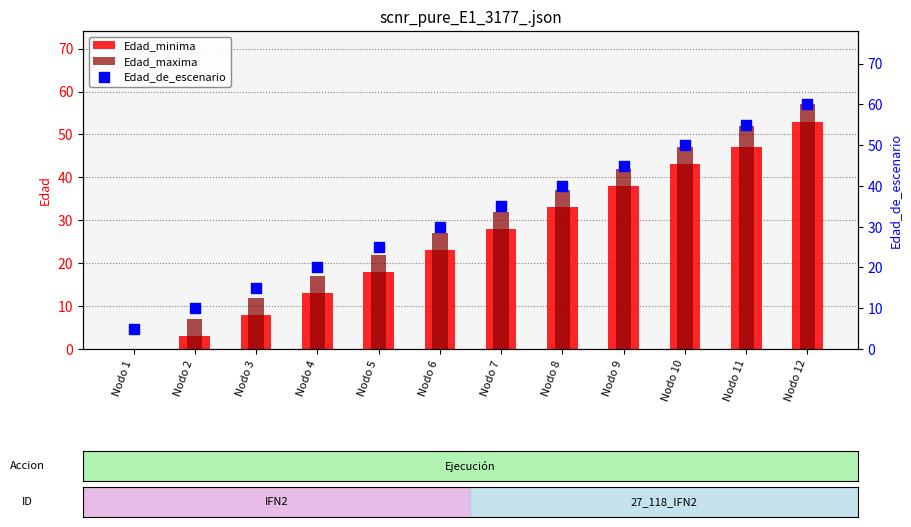

Which series contains the highest Y value?

Edad_de_escenario